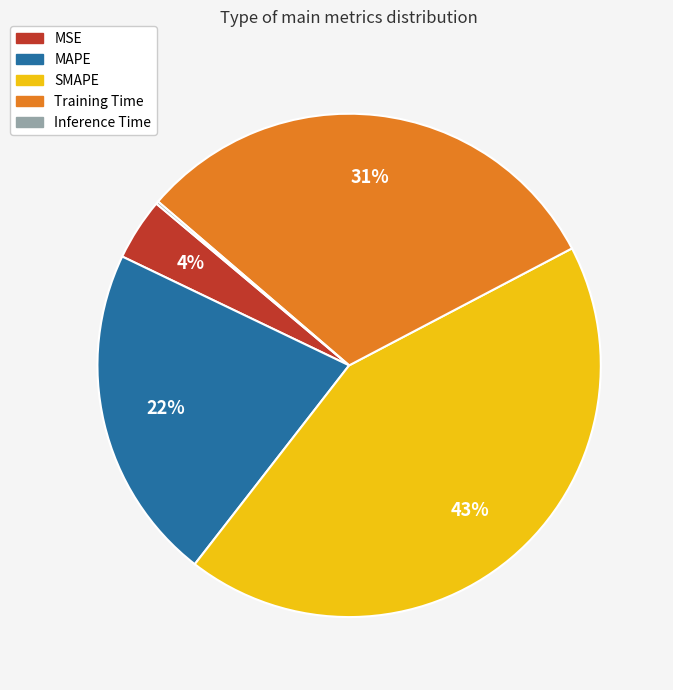

To the nearest percent, what is the difference between the MAPE and MSE slice percentages?

18%